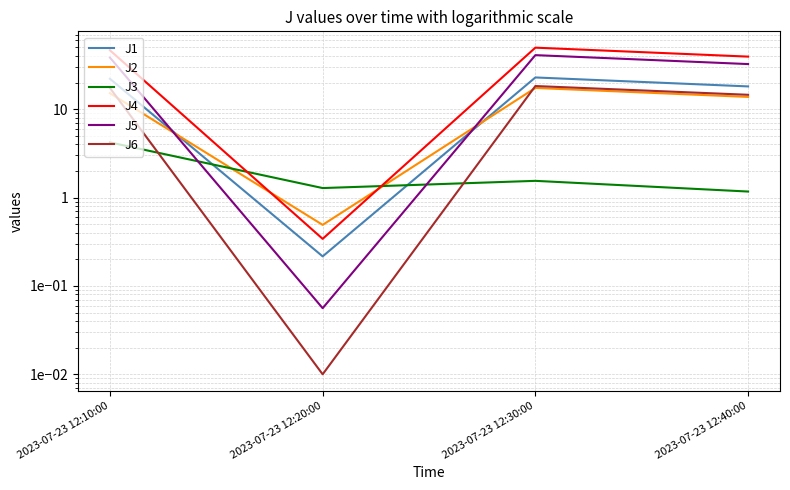

Reading left to right, what are all the values shown in this chart?

J1: 22.1	0.2	22.9	18.1
J2: 15.2	0.5	17.4	13.8
J3: 4.2	1.3	1.5	1.2
J4: 46.4	0.3	49.7	39.4
J5: 38.4	0.1	40.9	32.4
J6: 17.4	0.0	18.3	14.6